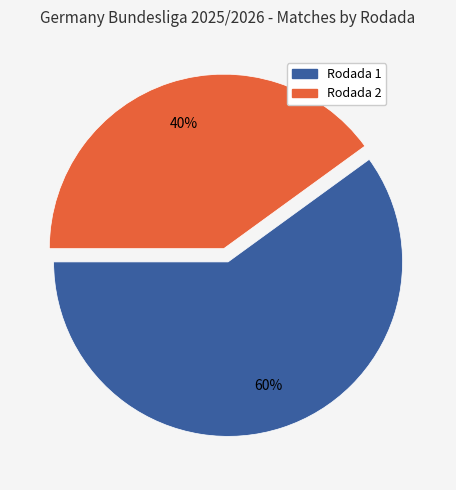

To the nearest percent, what percentage of the pie is Rodada 1?

60%